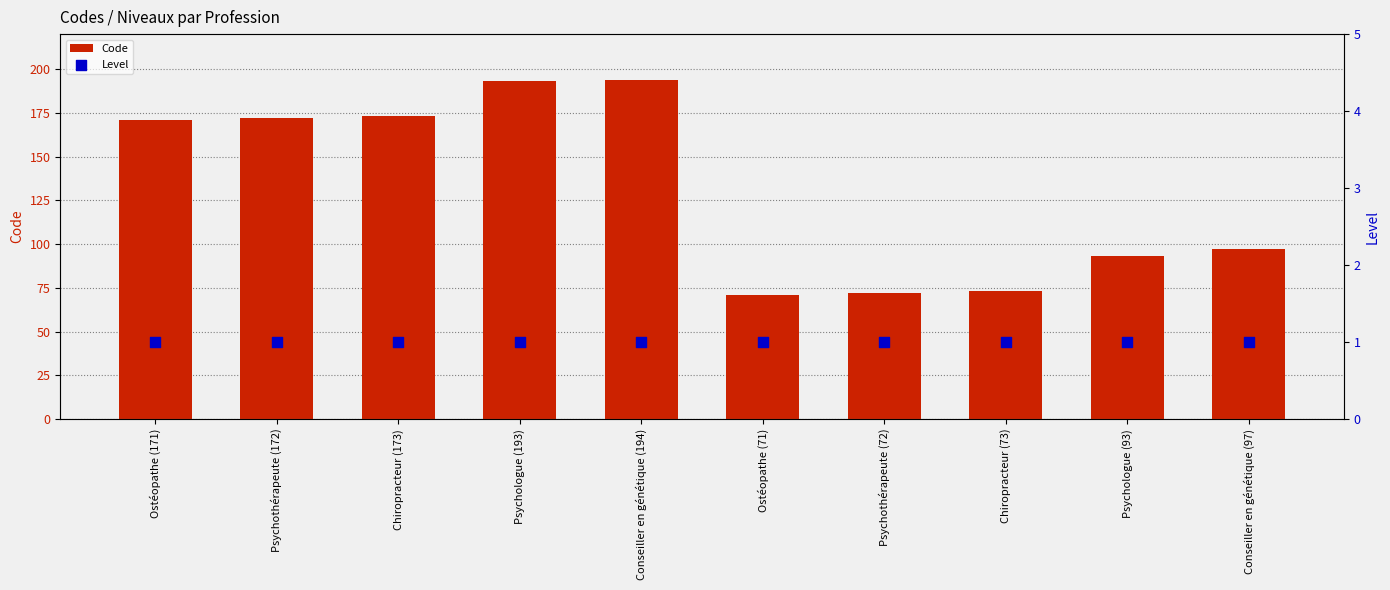

Which series reaches the maximum Y coordinate?

Code